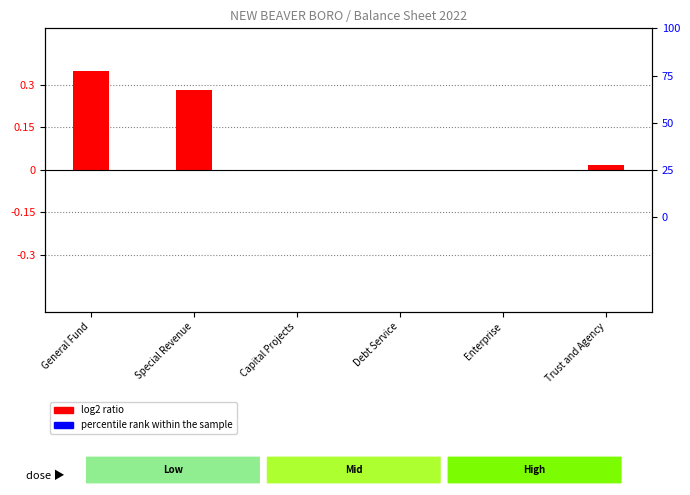

What is the value of the log2 ratio bar at the 1st from the left?

0.3